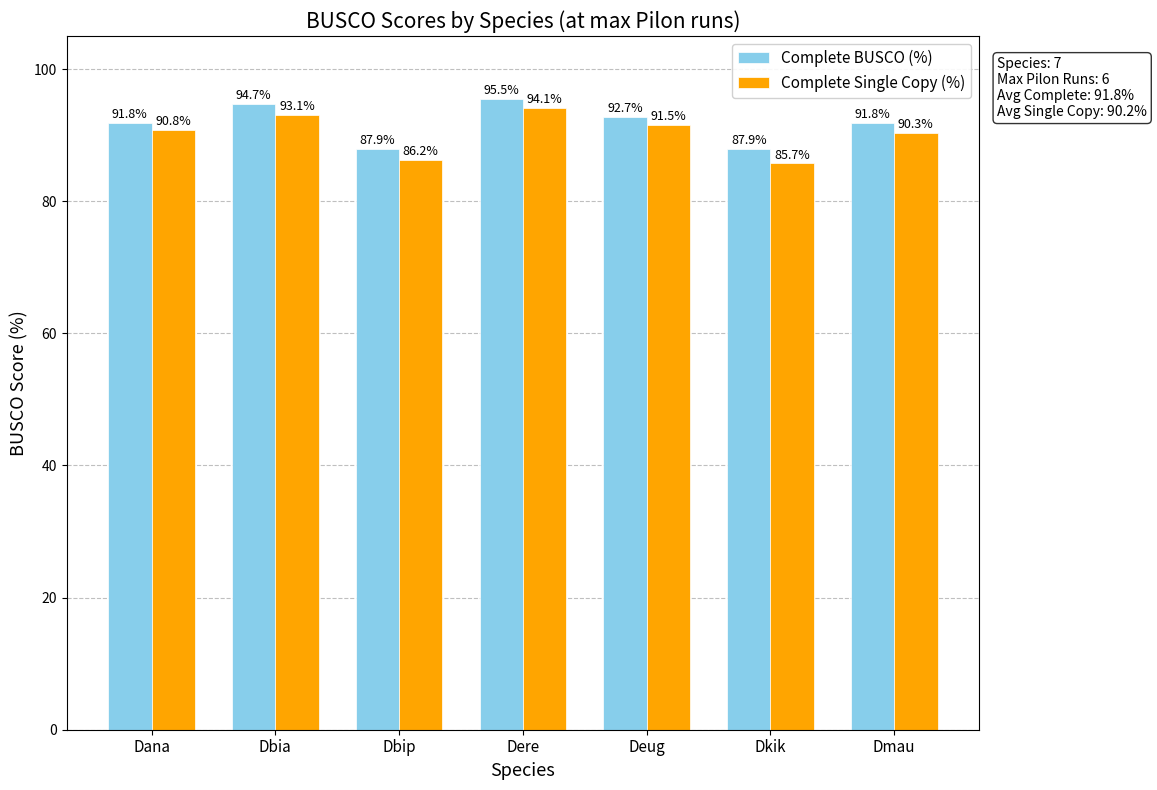

At which category is the sum across all series the highest?

Dere